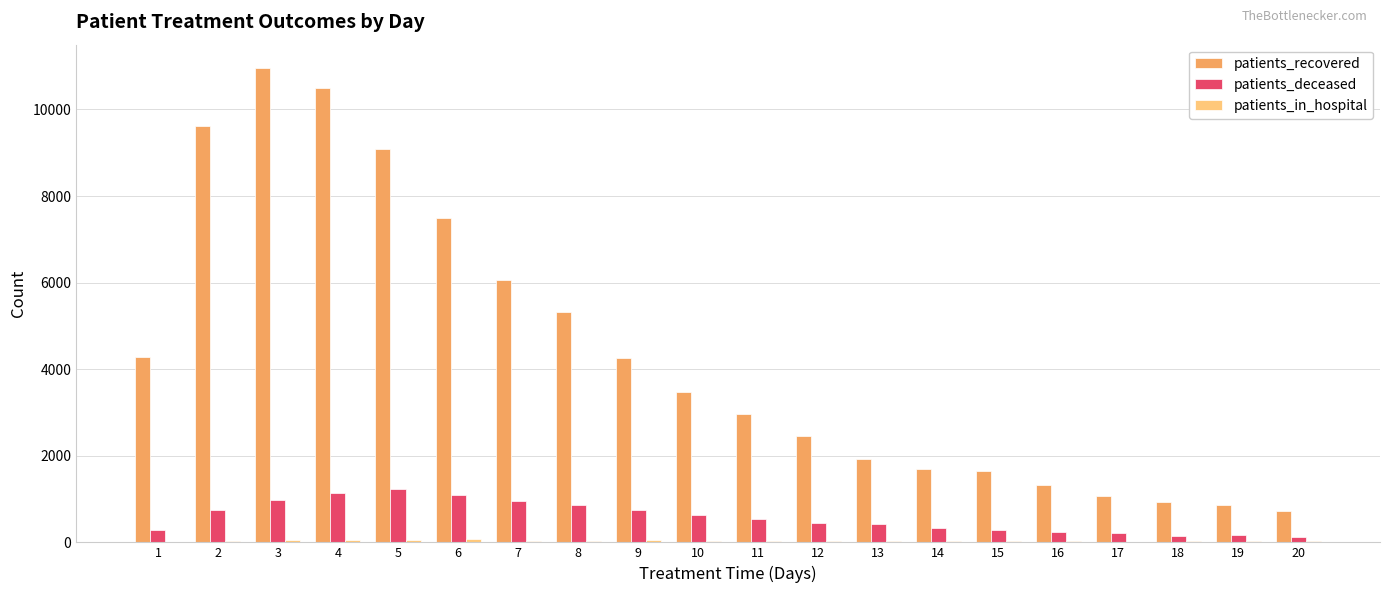

Between 13 and 19, which series saw the biggest shift?

patients_recovered